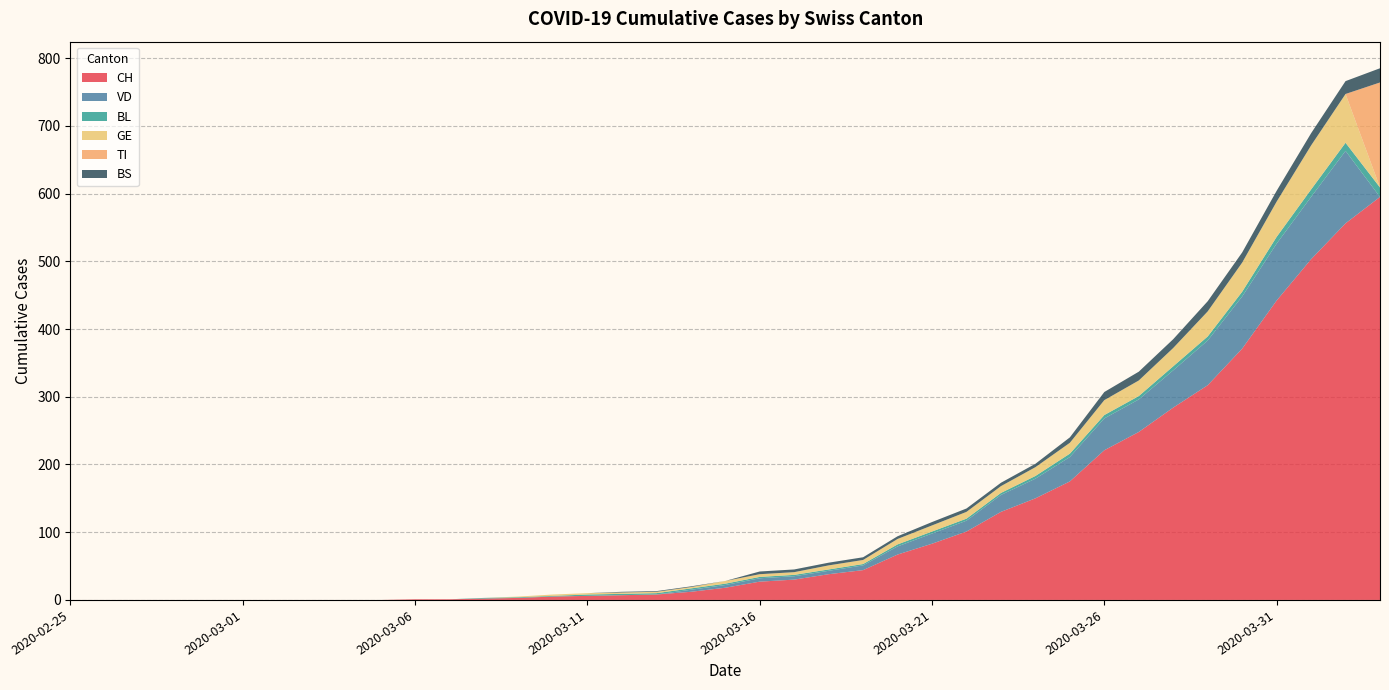

Reading left to right, list all the values displayed in this chart.

CH: 0	0	0	0	0	0	0	0	0	0	1	1	2	3	5	6	7	8	12	18	27	30	38	44	67	83	101	130	150	175	221	248	284	317	371	442	503	556	595
VD: 0	0	0	0	0	0	0	0	0	0	0	0	0	0	0	0	0	0	3	4	5	5	5	7	12	15	16	25	29	36	47	48	55	66	77	84	92	107	0
BL: 0	0	0	0	0	0	0	0	0	0	0	0	1	1	1	2	2	2	2	2	2	2	2	2	3	3	3	3	4	5	5	5	6	6	7	10	11	12	14
GE: 0	0	0	0	0	0	0	0	0	0	0	0	0	1	2	2	2	2	2	4	4	4	6	6	8	9	10	10	13	16	22	23	27	37	43	52	65	72	0
TI: 0	0	0	0	0	0	0	0	0	0	0	0	0	0	0	0	0	0	0	0	0	0	0	0	0	0	0	0	0	0	0	0	0	0	0	0	0	0	155
BS: 0	0	0	0	0	0	0	0	0	0	0	0	0	0	0	0	1	1	1	0	4	4	4	4	4	5	5	5	5	8	12	13	13	15	15	16	18	19	21